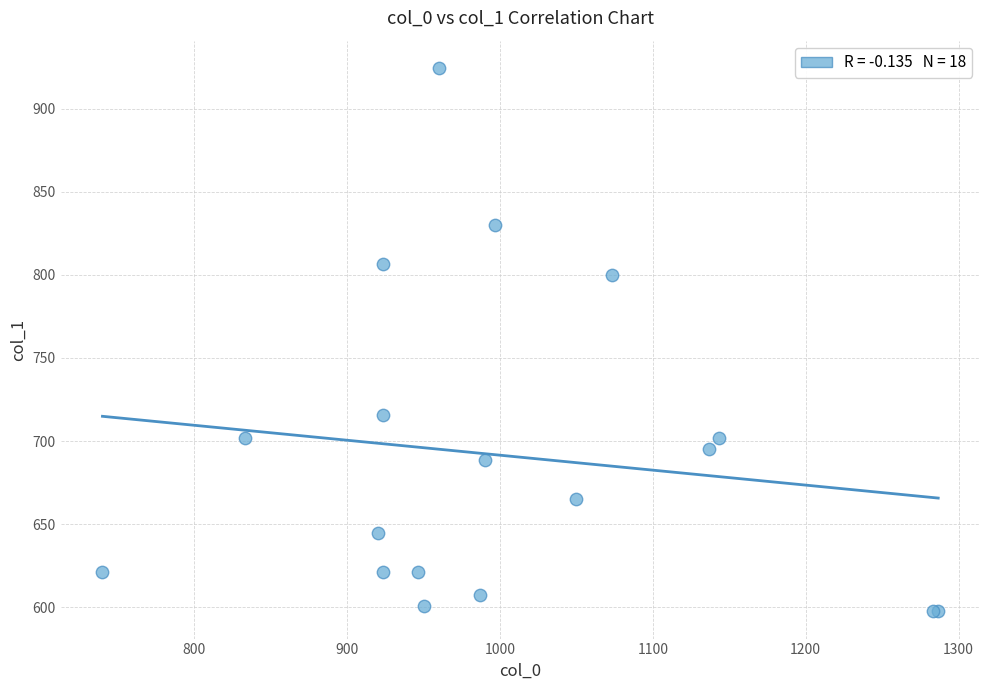

What Y value in the scatter plot is closest to 761?

799.9